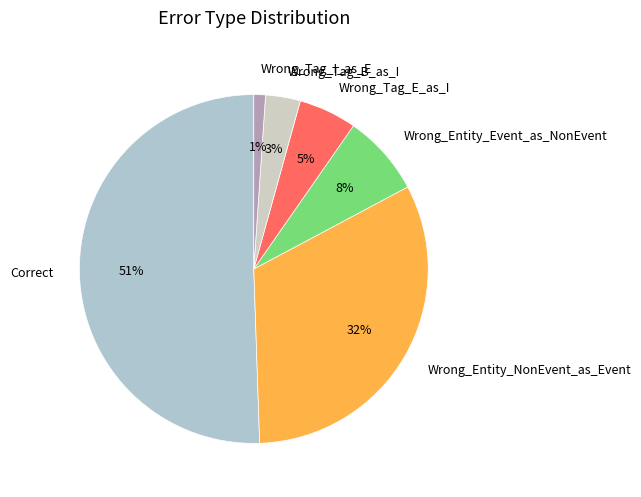

Which slice is the smallest?

Wrong_Tag_I_as_E